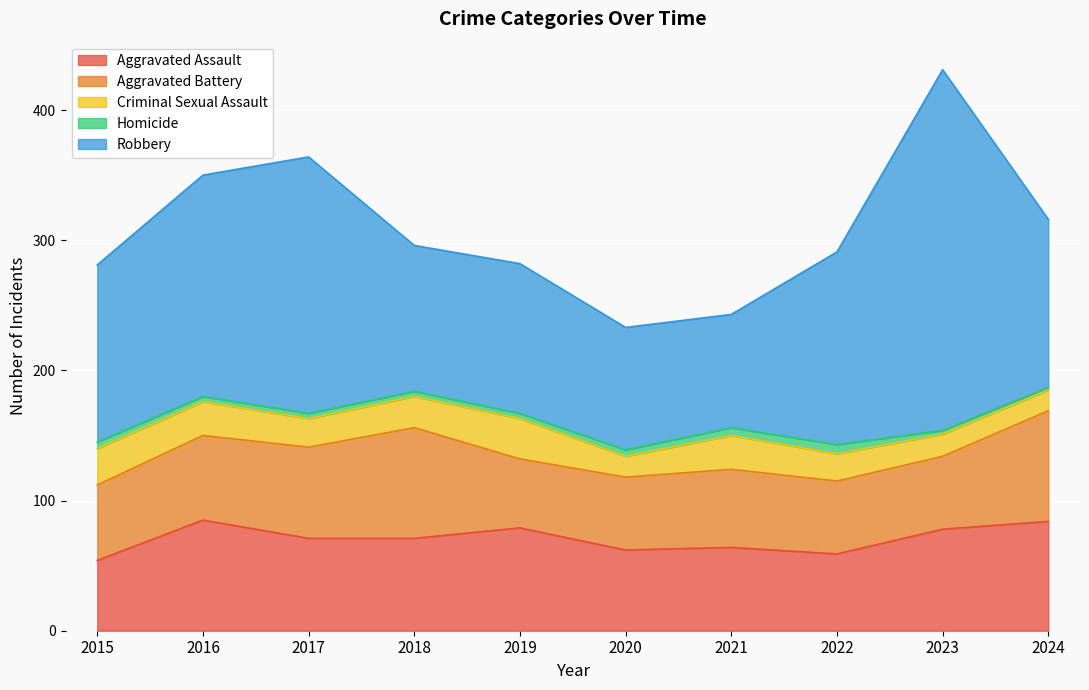

How many interior local valleys does the Robbery series have?

2